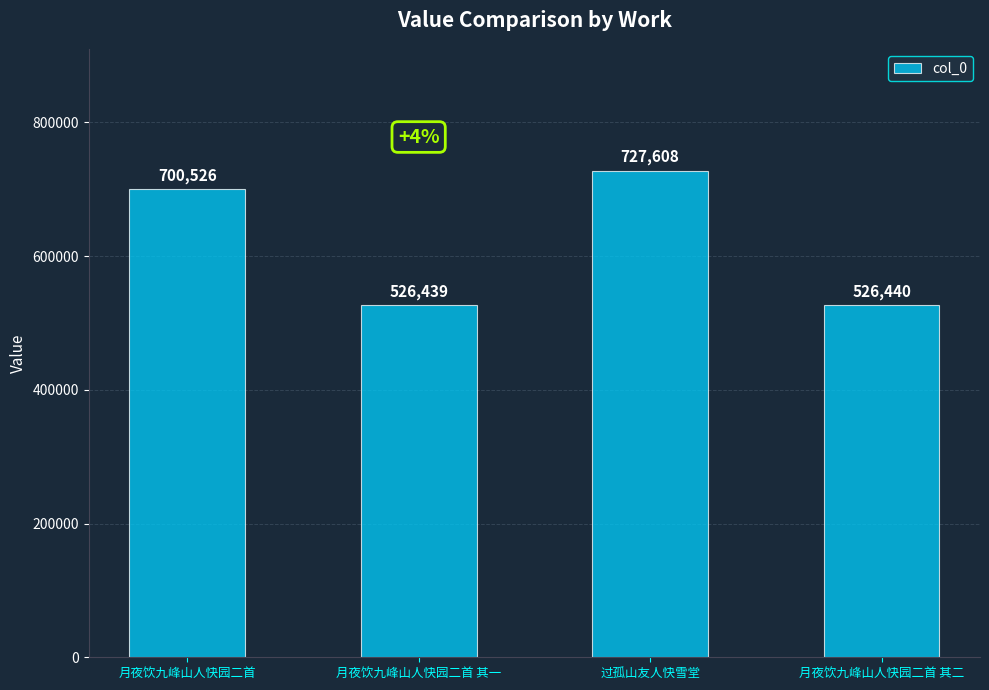

Which label corresponds to the smallest value in the chart?

月夜饮九峰山人快园二首 其一